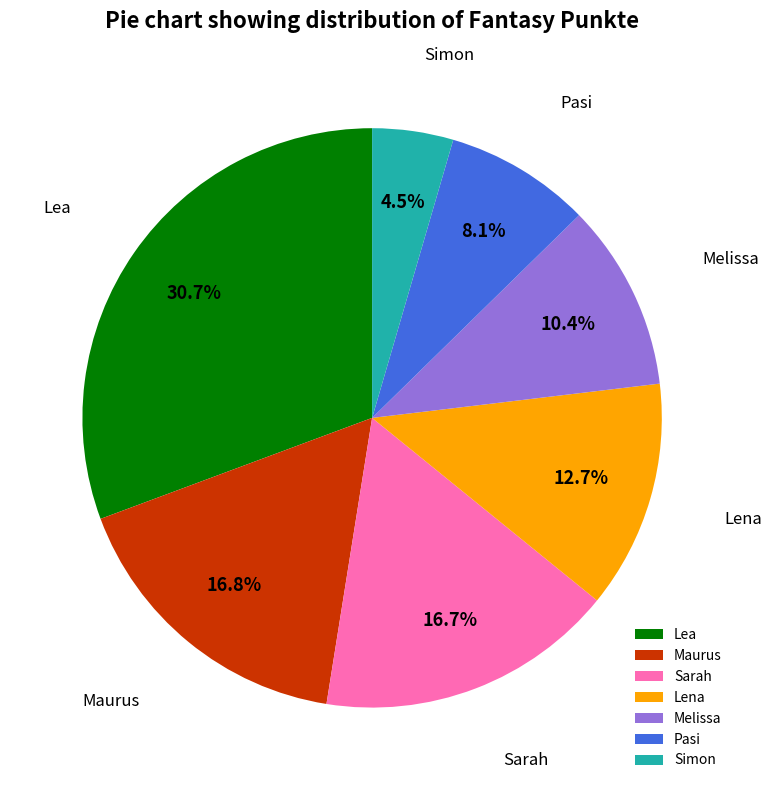

Does Lena account for over 50% of the chart?

No